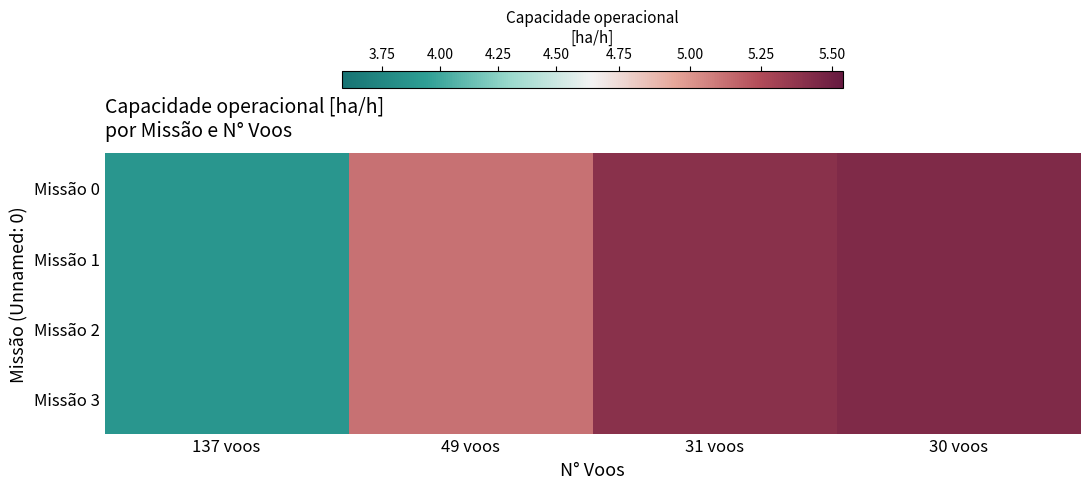

At which category is the sum across all series the highest?

30 voos